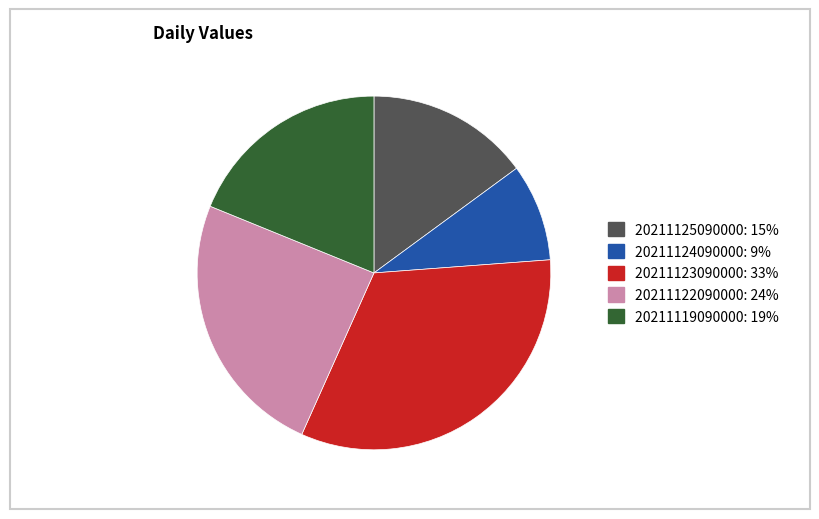

Approximately how many times larger is the value at 20211125090000 compared to 20211124090000?

1.7